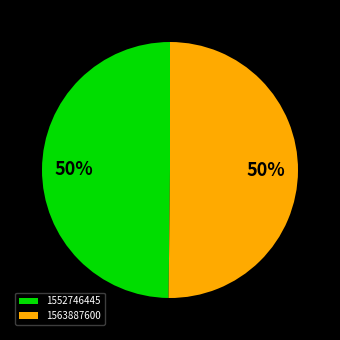

To the nearest percent, what is the combined percentage of 1552746445 and 1563887600?

100%